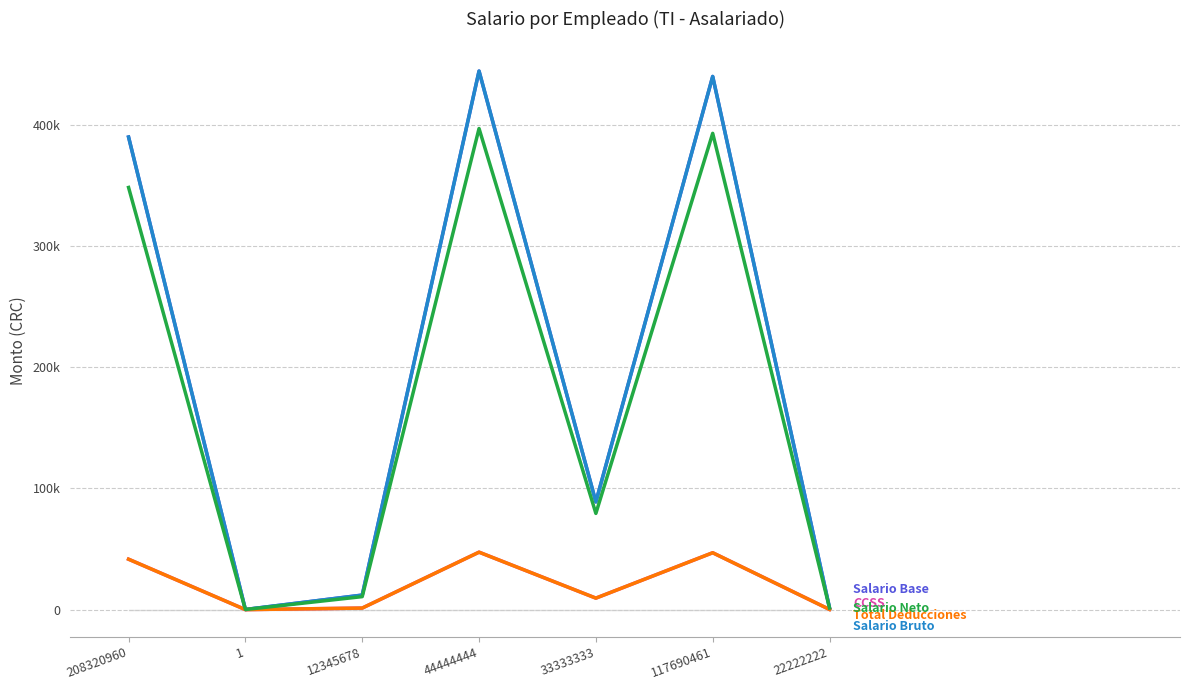

Reading right to left, extract all data points from this chart.

Comision: 0.0	0.0	0.0	0.0	0.0	0.0	0.0
Salario Base: 1475.0	440000.0	88888.0	444444.0	12000.0	111.0	390000.0
Salario Bruto: 1475.0	440000.0	88888.0	444444.0	12000.0	111.0	390000.0
CCSS: 157.4	46948.0	9484.4	47422.2	1280.4	11.8	41613.0
Total Deducciones: 157.4	46948.0	9484.4	47422.2	1280.4	11.8	41613.0
Salario Neto: 1317.6	393052.0	79403.6	397021.8	10719.6	99.2	348387.0